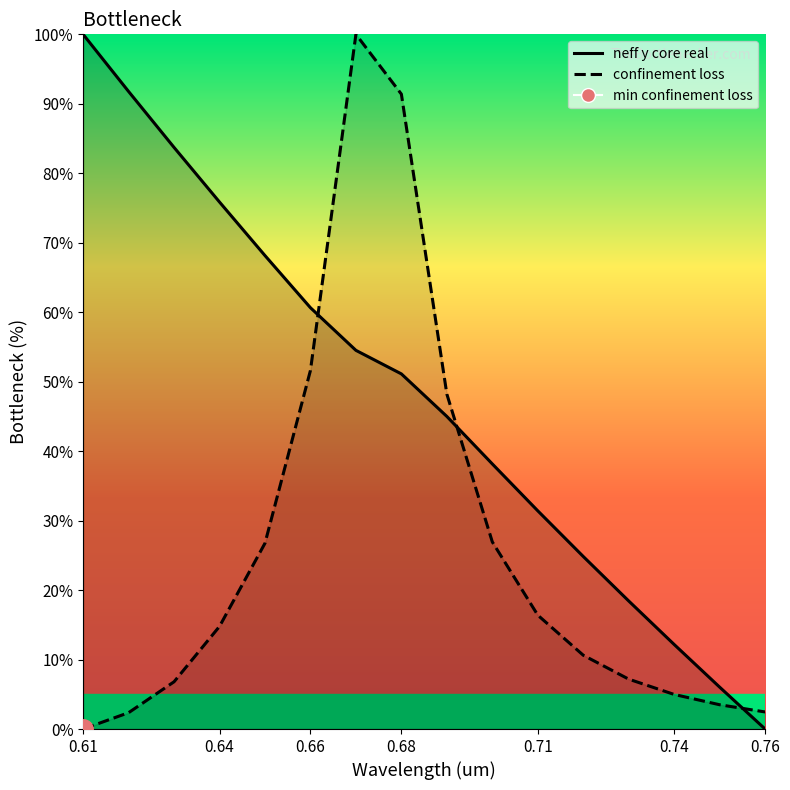

At which category does the chart reach its peak across all series?

0.61